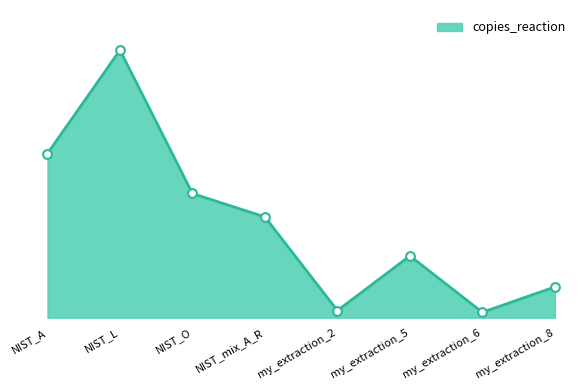

Between NIST_L and NIST_A, which is larger?

NIST_L